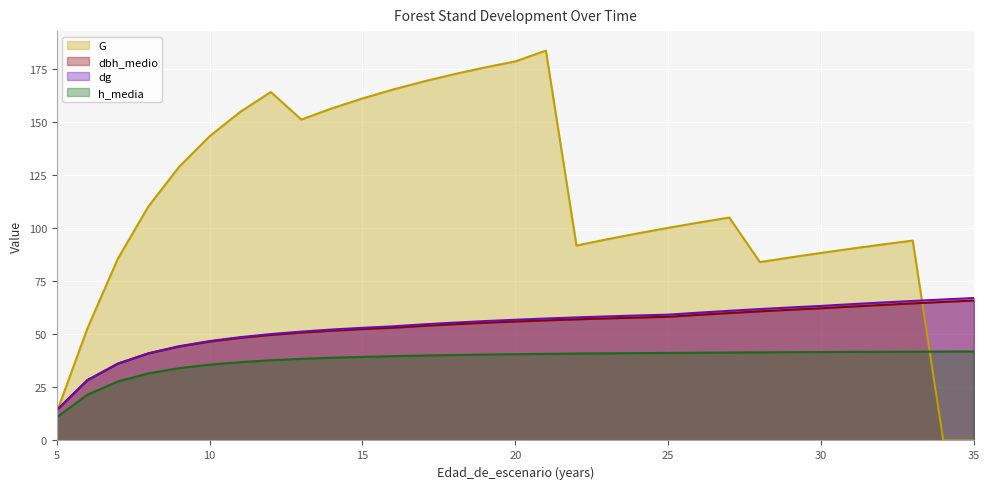

What is the value of the dg point at the 25th from the left?

62.7